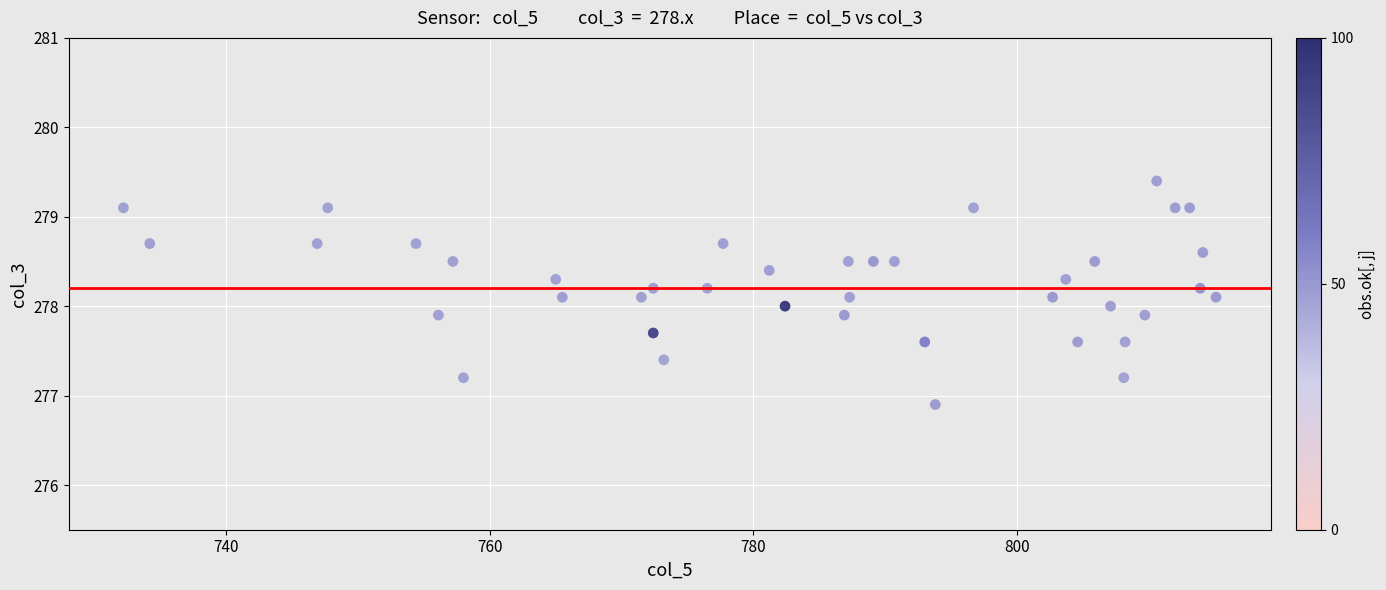

What is the range of Y values (max minus min)?

2.5